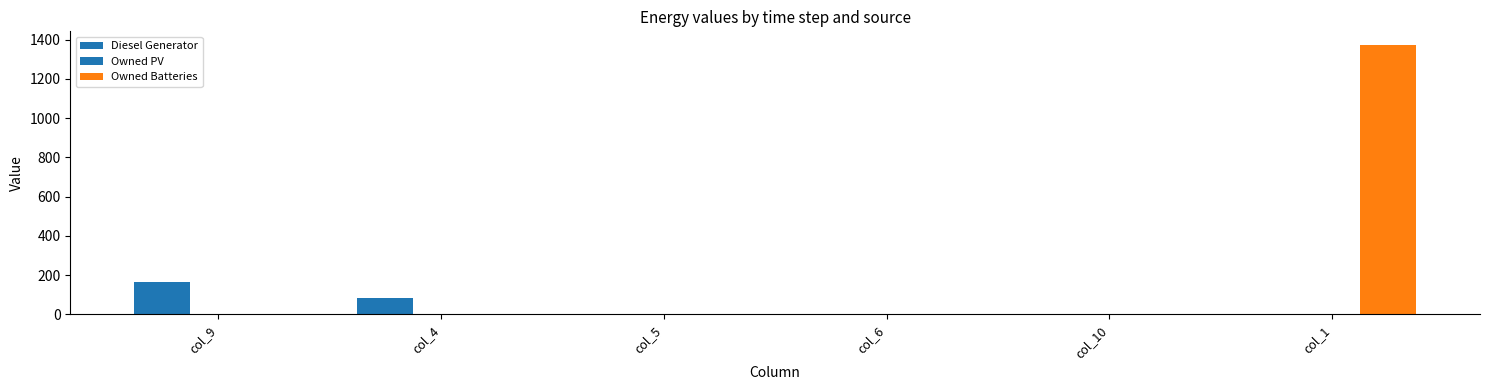

The value of Owned Batteries at col_1 is 581. True or false?

False